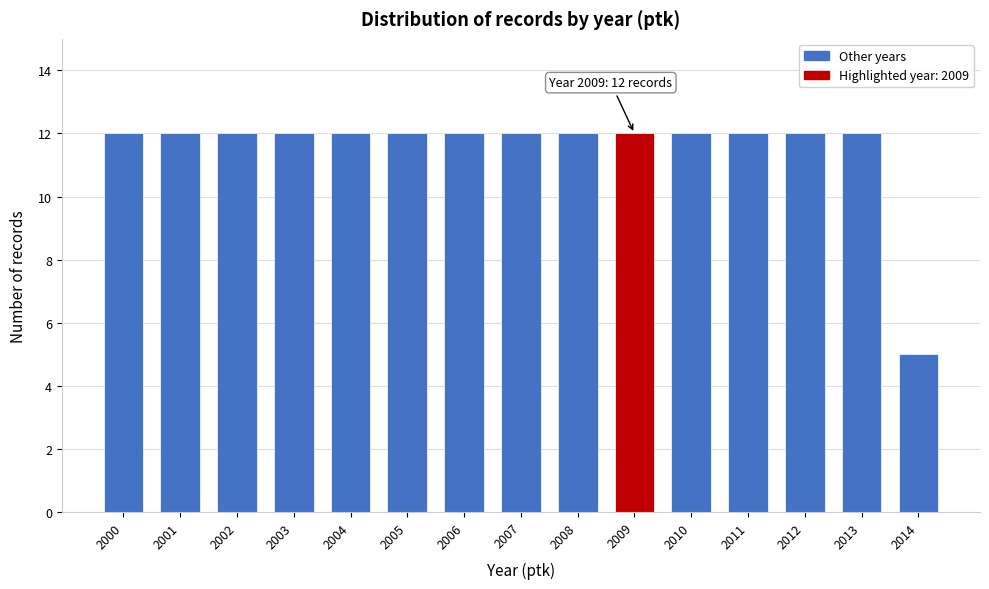

Reading left to right, extract all data points from this chart.

12	12	12	12	12	12	12	12	12	12	12	12	12	12	5